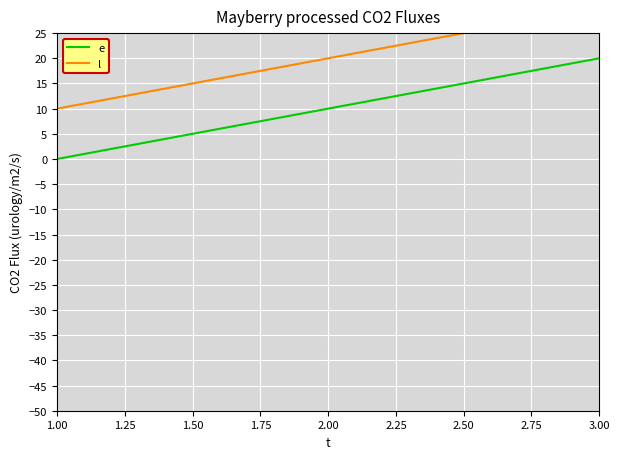

Is it true that e equals 4 at 2.00?

False